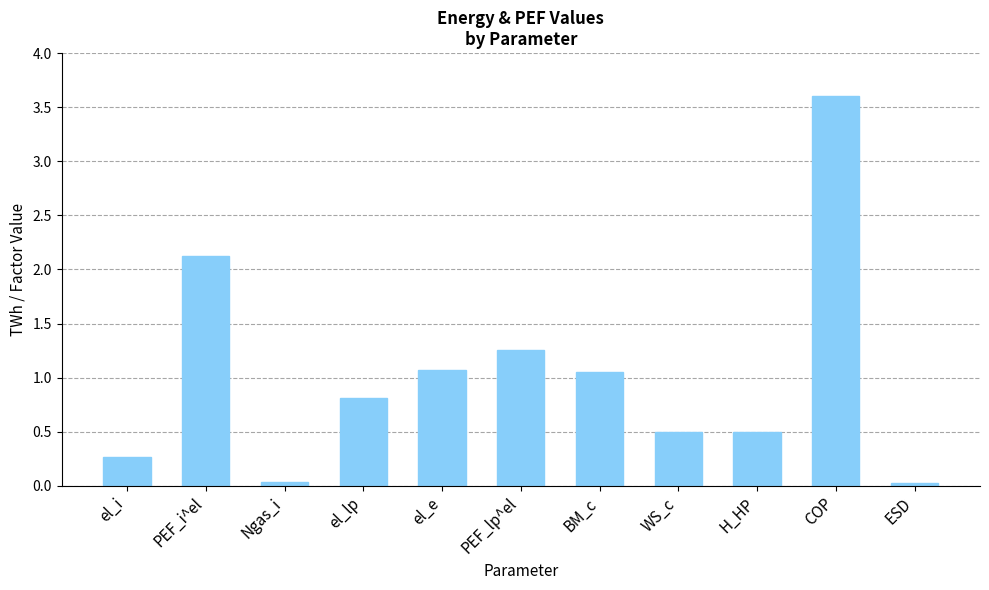

The chart shows a value of 1.1 at el_e. True or false?

True